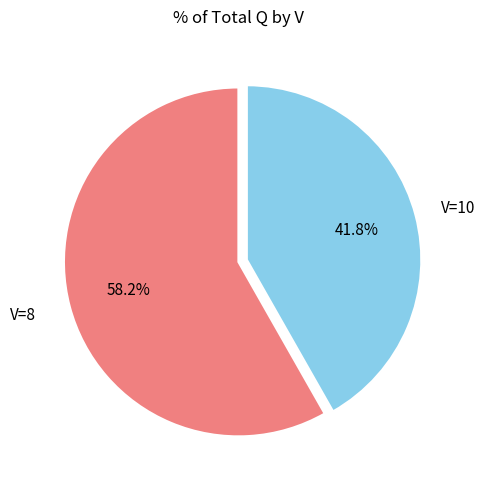

Is there a majority slice in this chart?

Yes